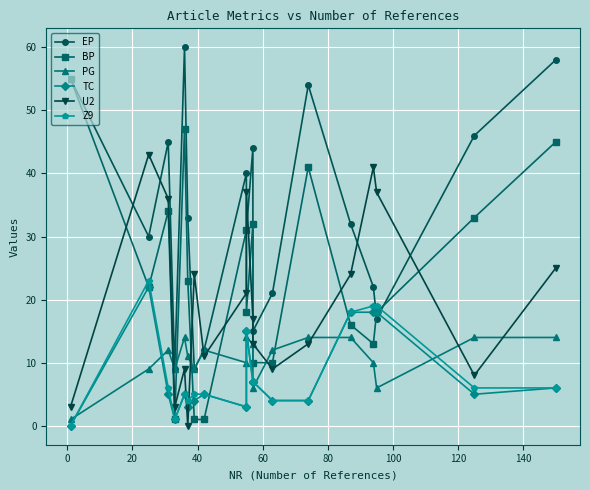

How many data points in U2 are above 17?

9